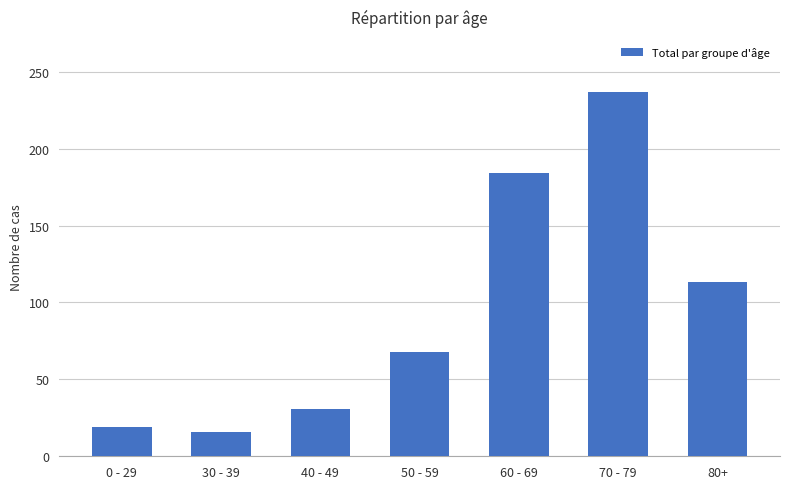

What is the label of the 1st bar from the left?

0 - 29